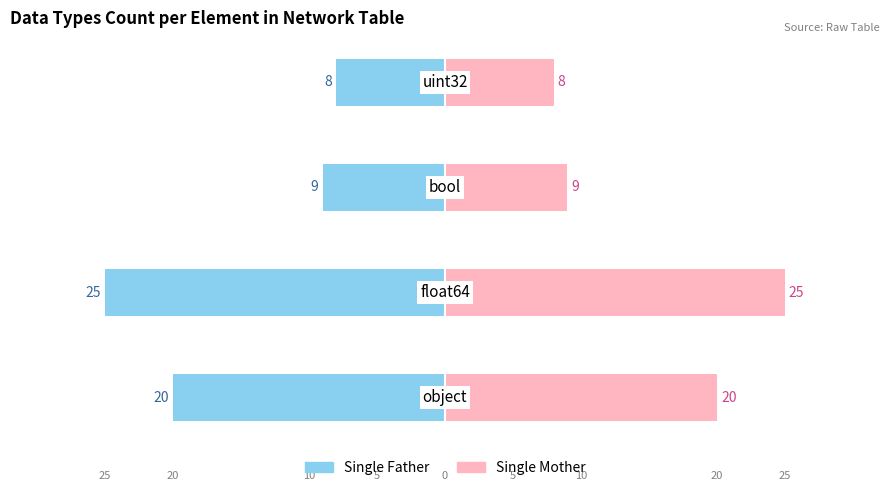

Between −40 and −20, which series saw the biggest shift?

Single Father